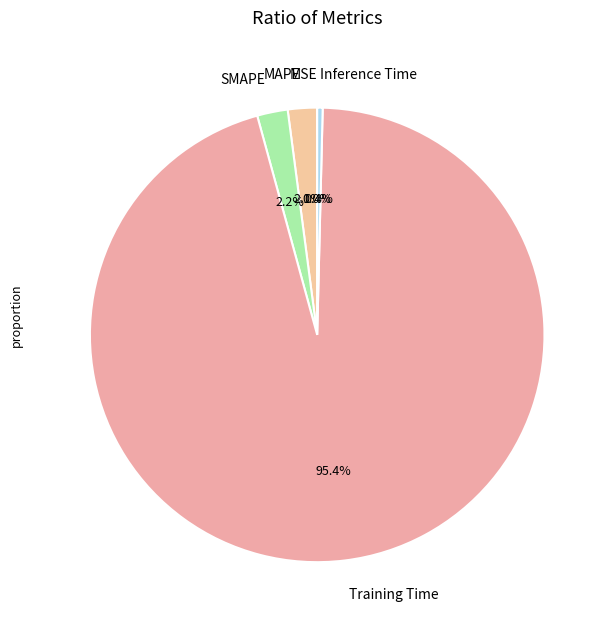

Is the sum of Training Time and MAPE greater than half?

Yes